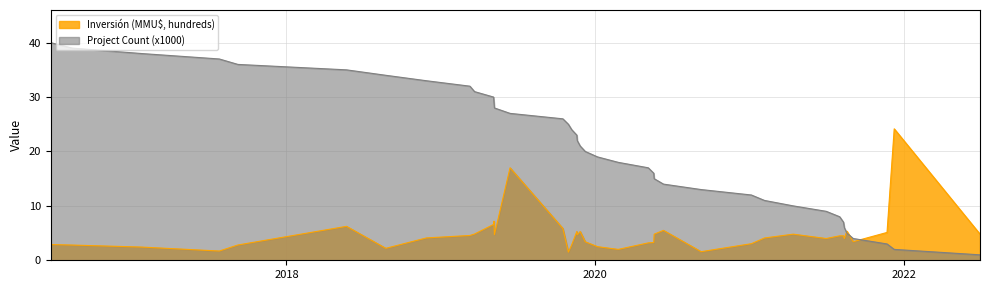

Which series has the largest total across all categories?

Project Count (x1000)